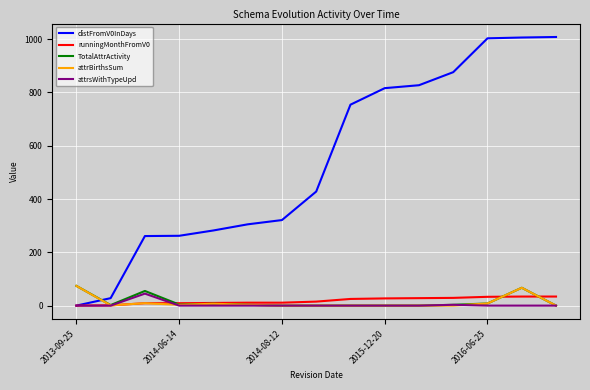

At how many categories does at least one series exceed 936?

3